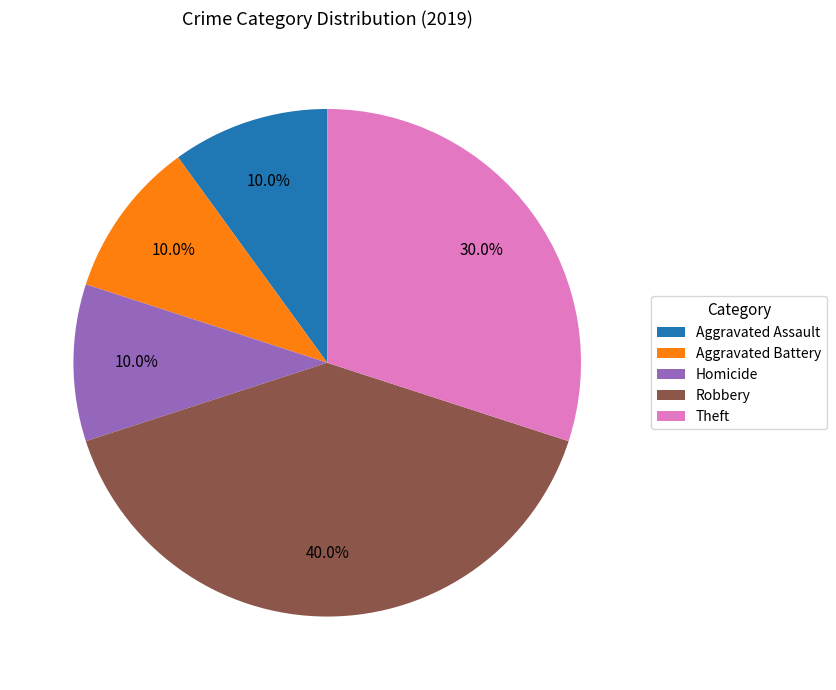

What percentage do Robbery and Theft together represent?

70.0%